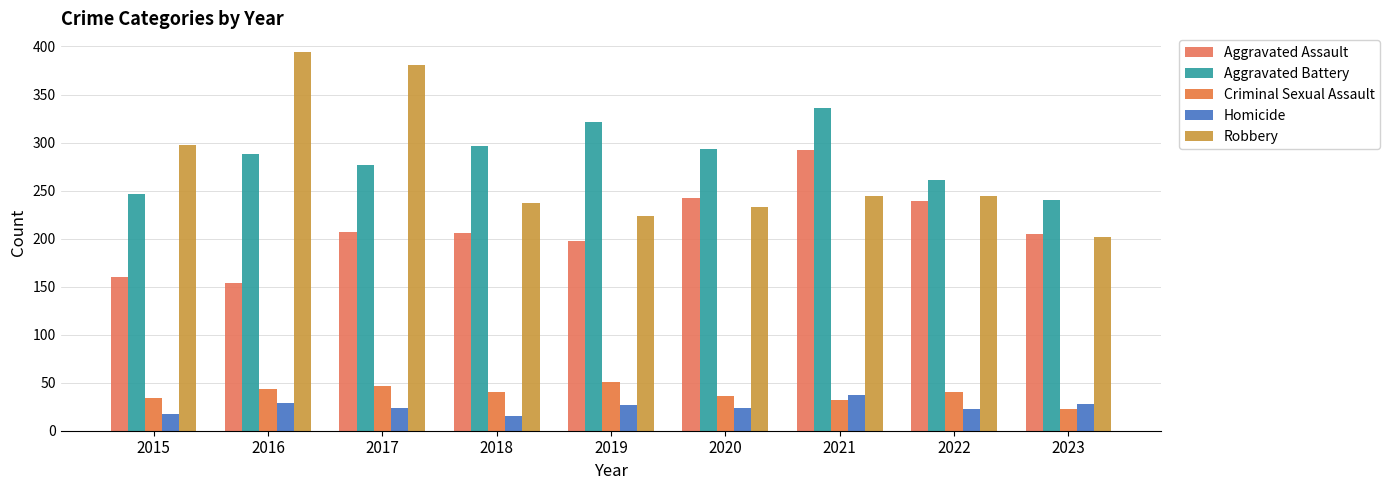

How many values in the Criminal Sexual Assault series are below 40?

4